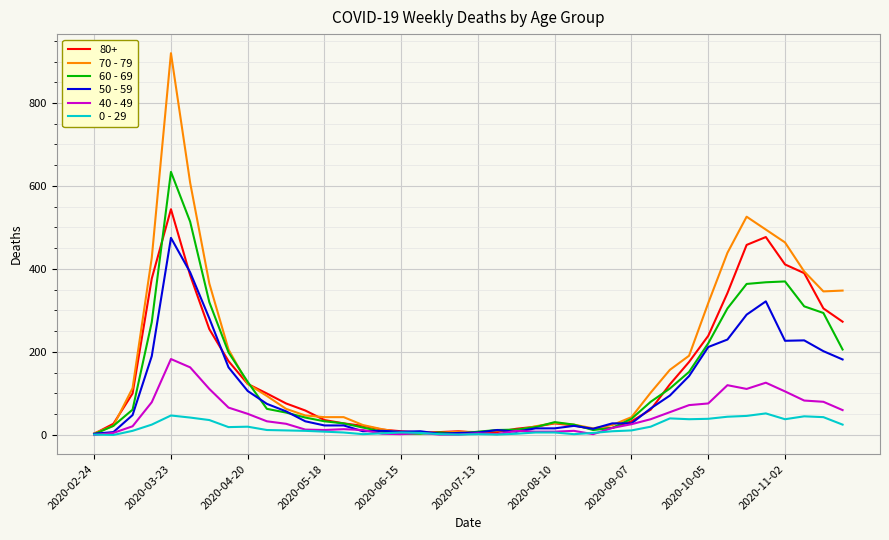

Which series has the largest range (max minus min)?

70 - 79